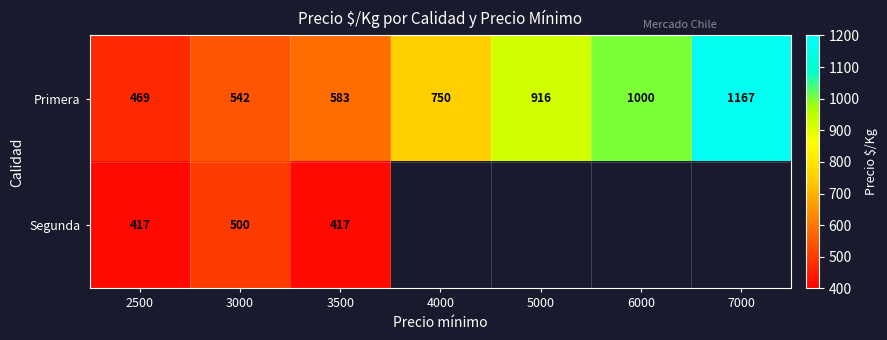

The value of Primera at 2500 is 469. True or false?

True